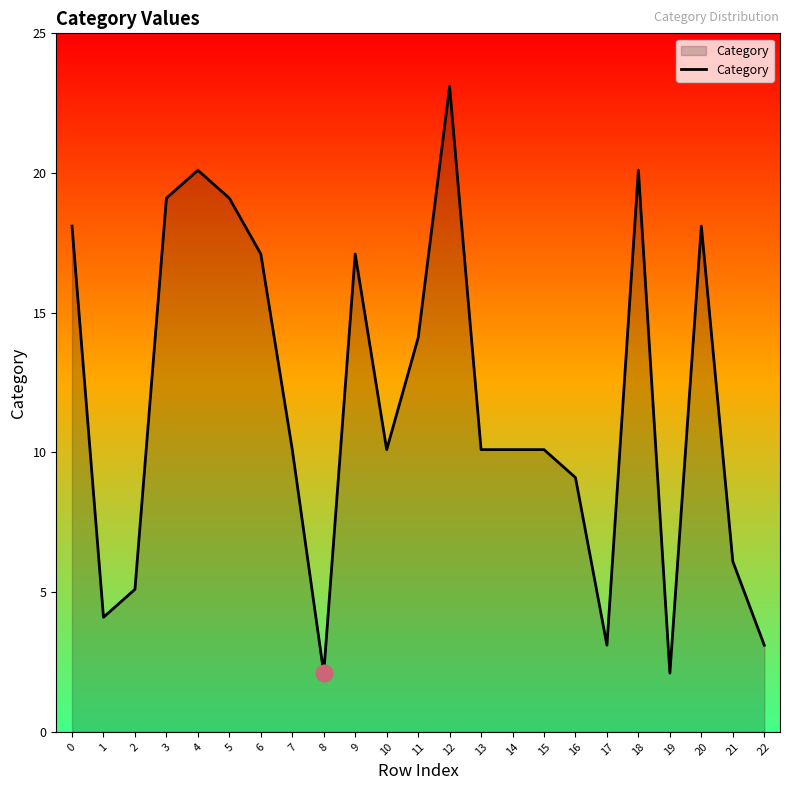

True or false: there are more than 1 points higher than both neighbors.

True